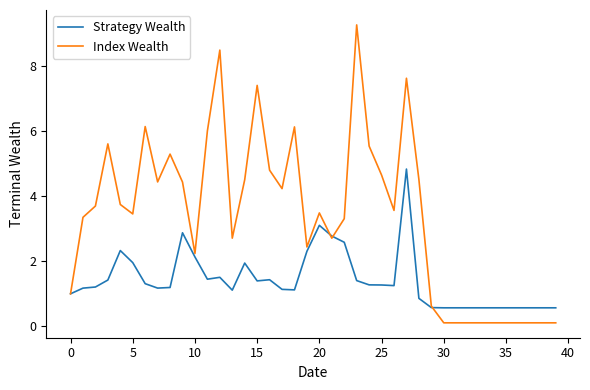

Which series ends up on top after the final intersection of Index Wealth and Strategy Wealth?

Strategy Wealth